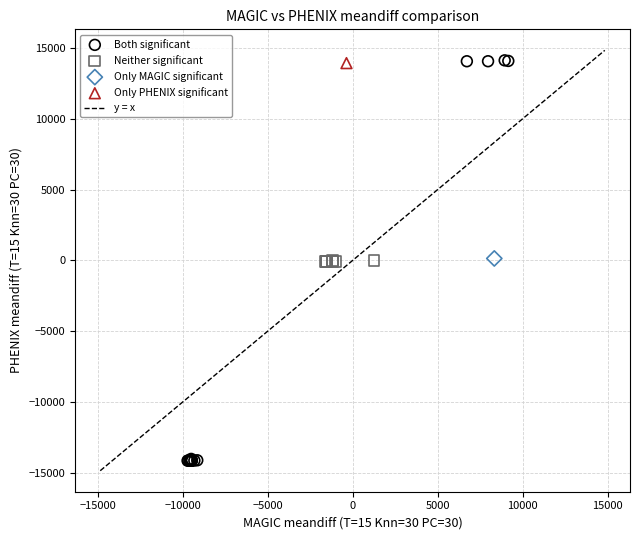

Which series reaches the minimum Y coordinate?

Both significant